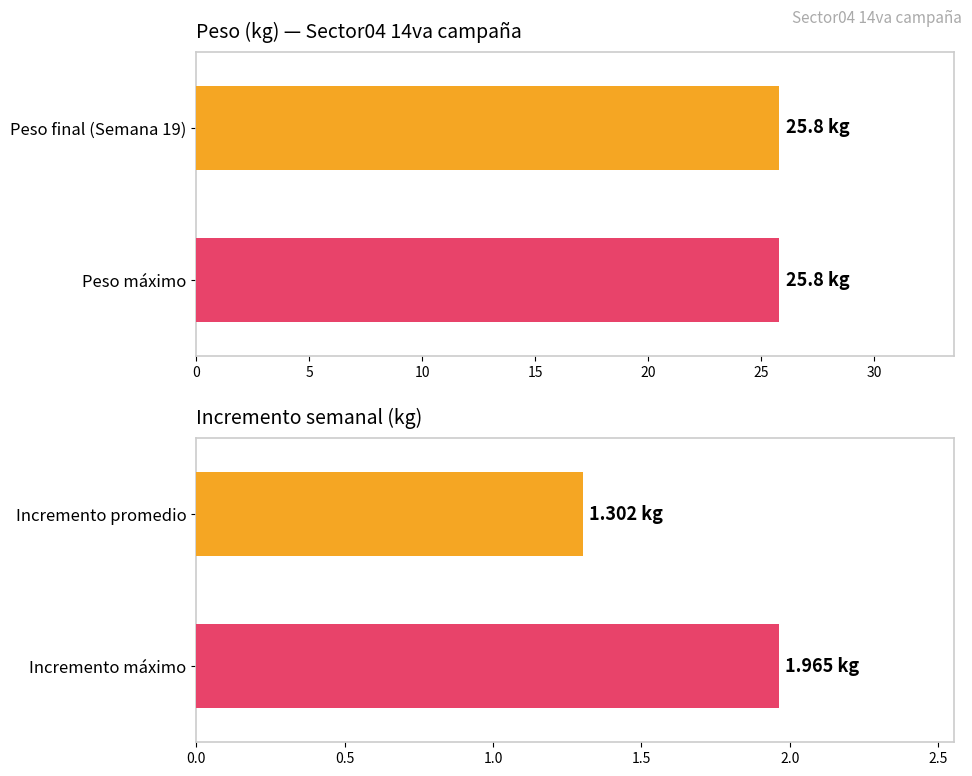

Does the chart contain any negative values?

No